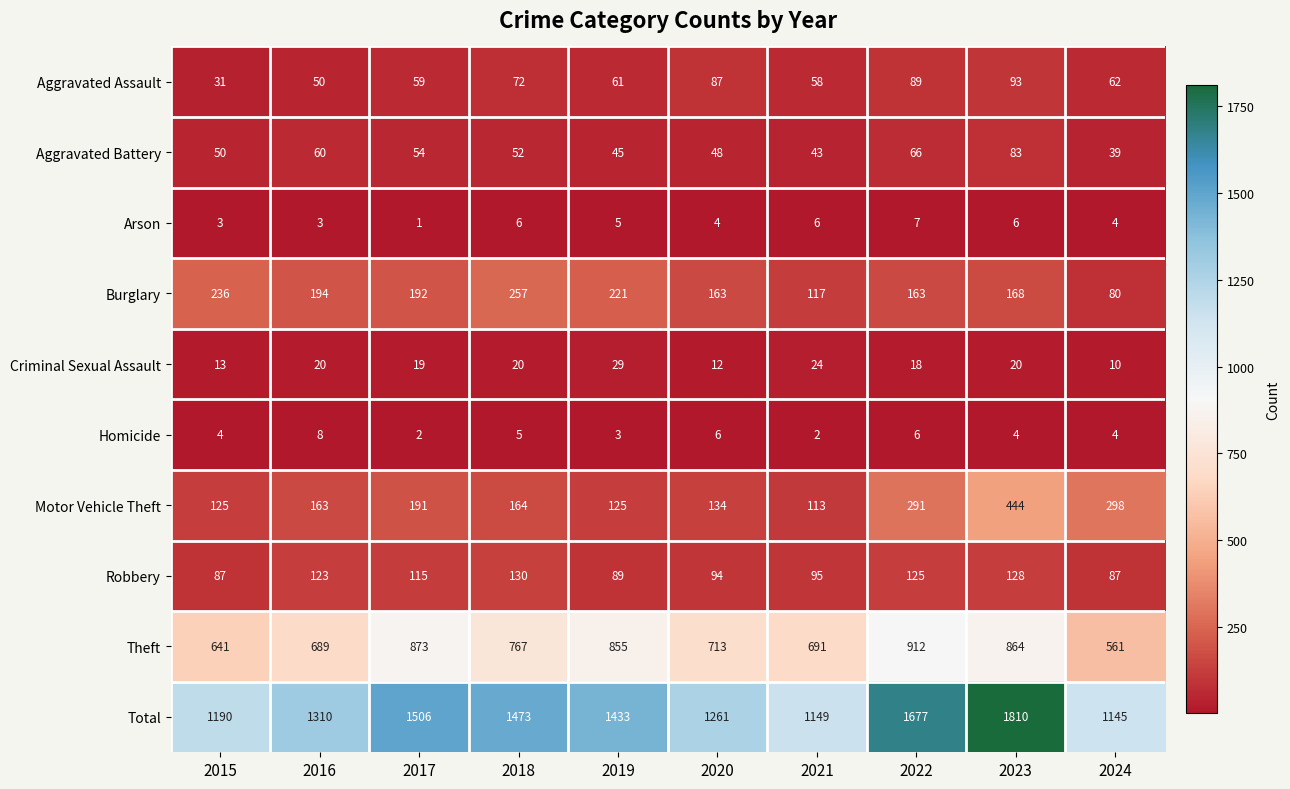

Where is Aggravated Battery nearest to the value 61?

2016